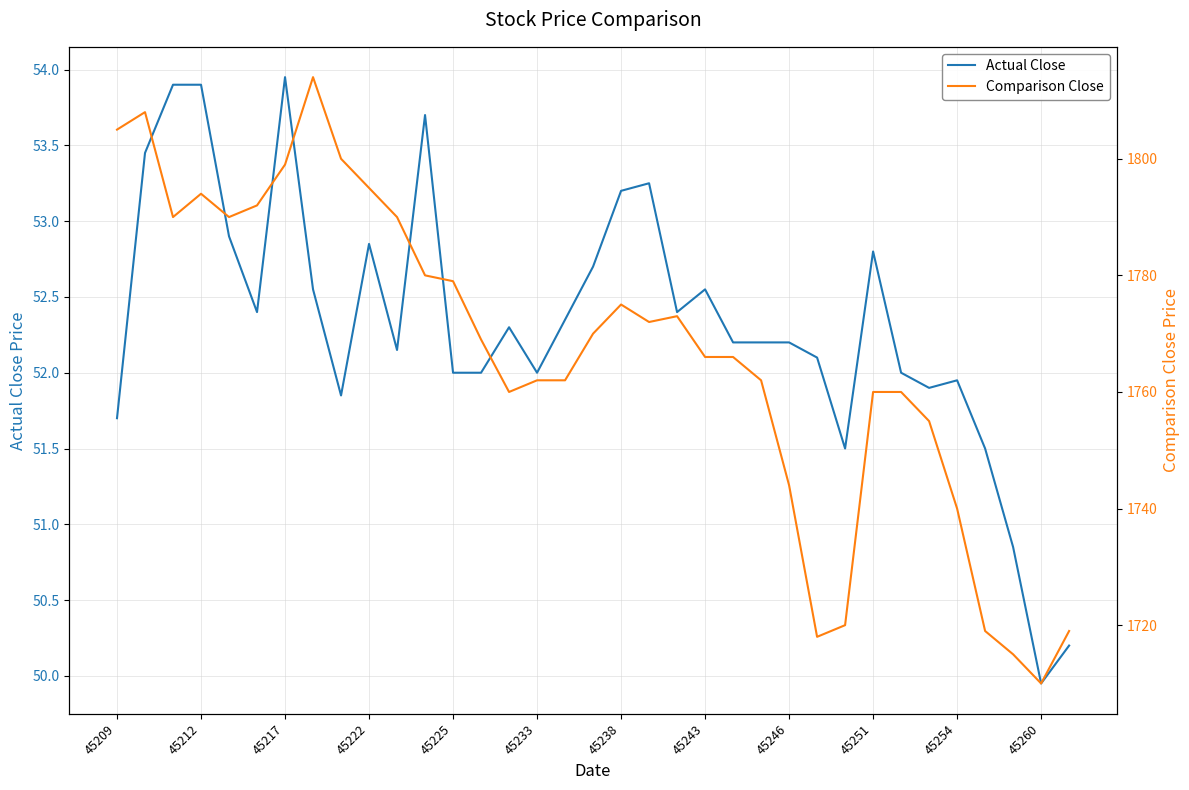

What is the greatest value displayed?

1814.0